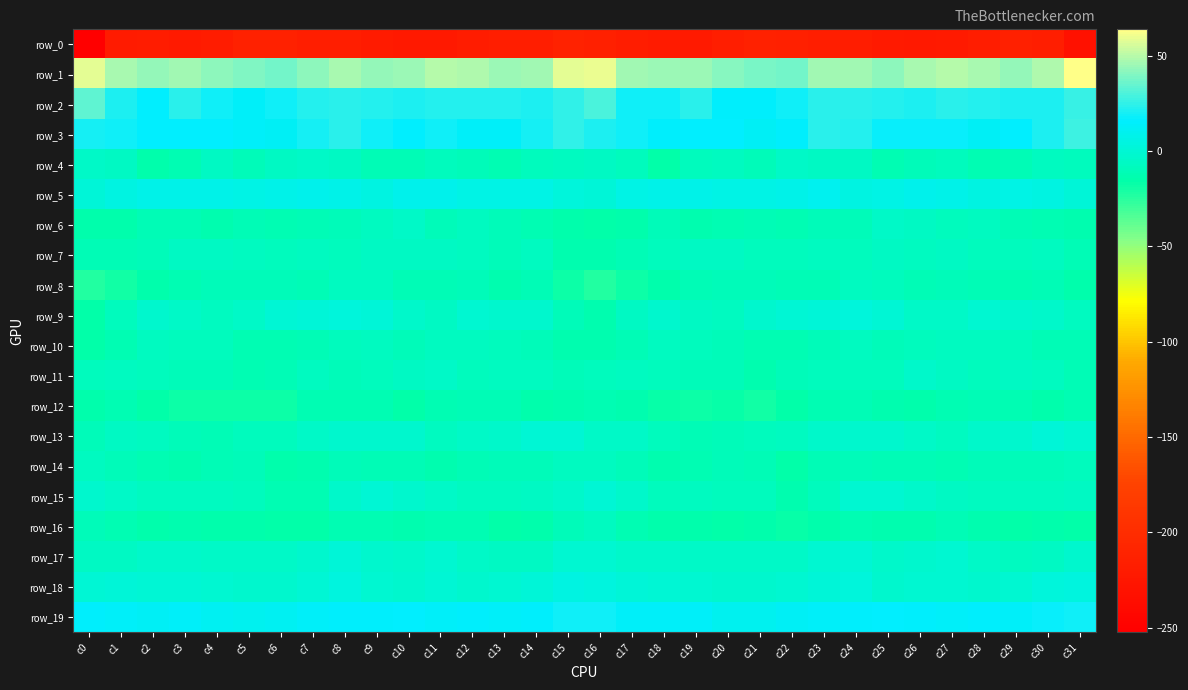

Rank the series at c5 from highest to lowest value.

row_1, row_2, row_3, row_19, row_5, row_18, row_9, row_17, row_7, row_15, row_13, row_14, row_4, row_8, row_6, row_10, row_11, row_16, row_12, row_0